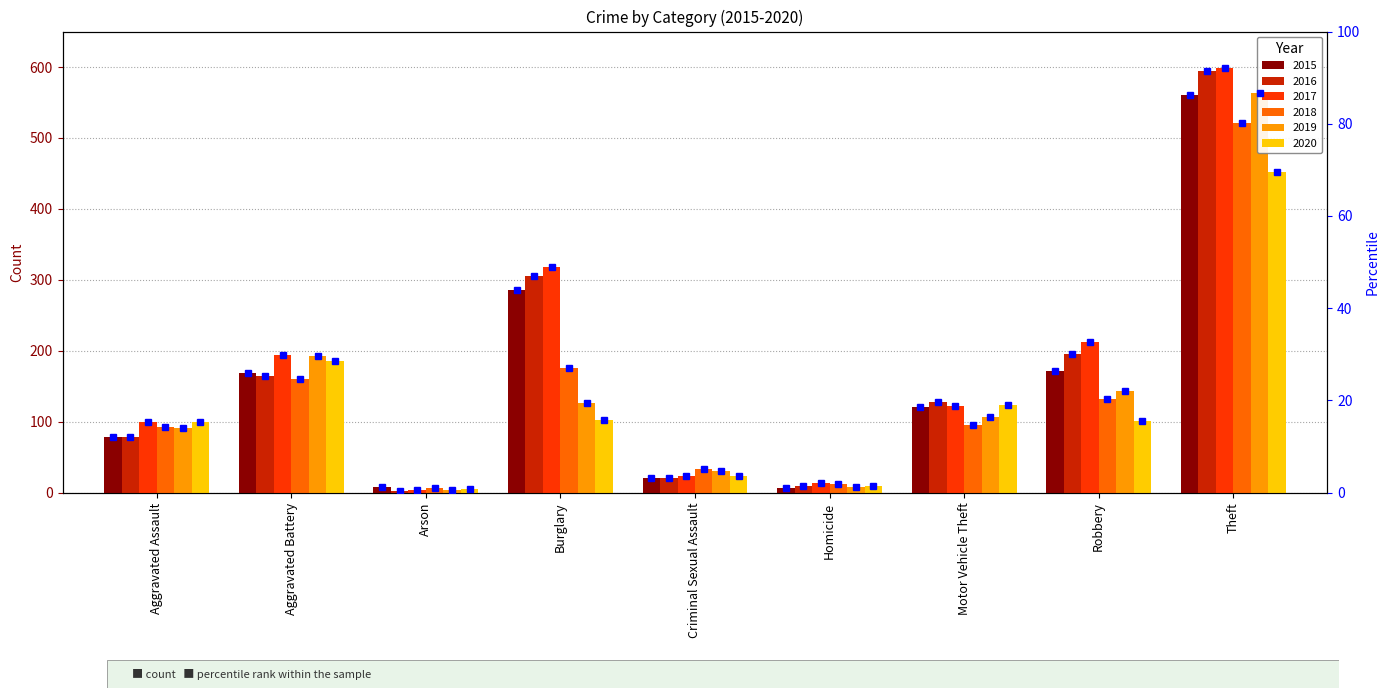

At Burglary, list the series in order from smallest to largest.

2020, 2019, 2018, 2015, 2016, 2017